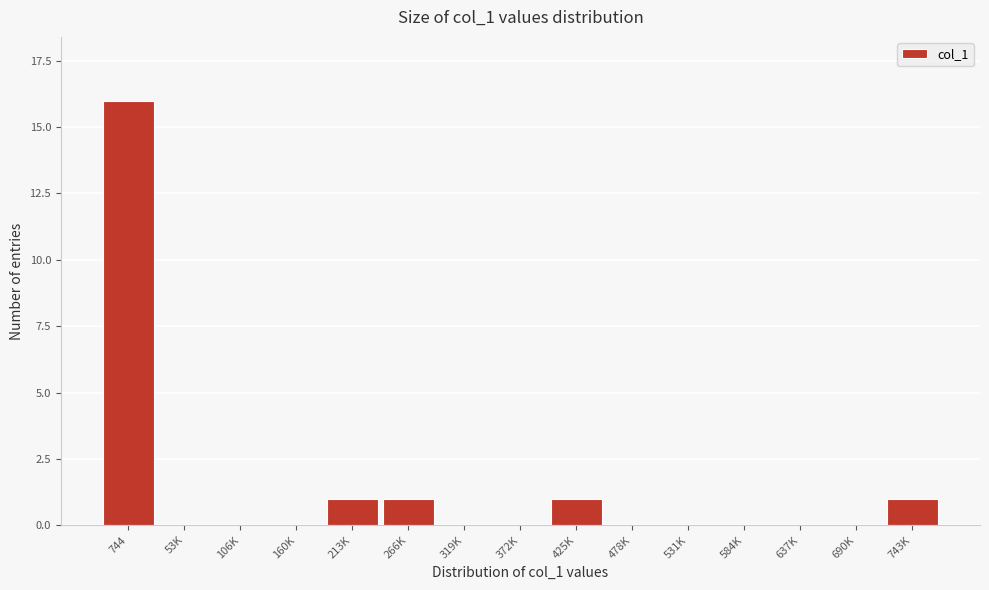

Reading right to left, extract all data points from this chart.

743K=1	690K=0	637K=0	584K=0	531K=0	478K=0	425K=1	372K=0	319K=0	266K=1	213K=1	160K=0	106K=0	53K=0	744=16